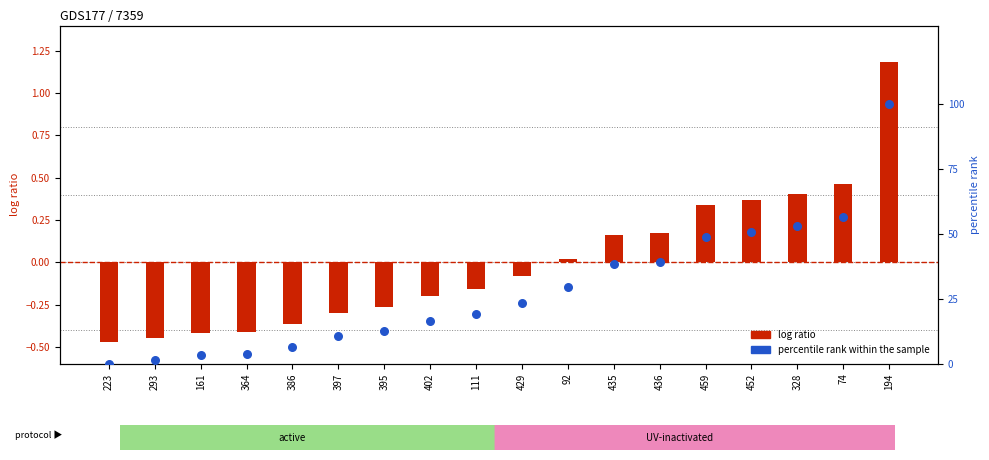

Which series contains the lowest Y value?

log ratio